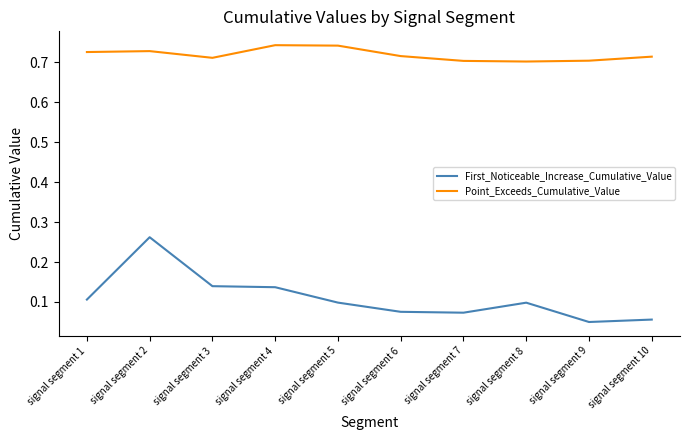

What is the sum of the Point_Exceeds_Cumulative_Value values at signal segment 9 and signal segment 7?

1.4